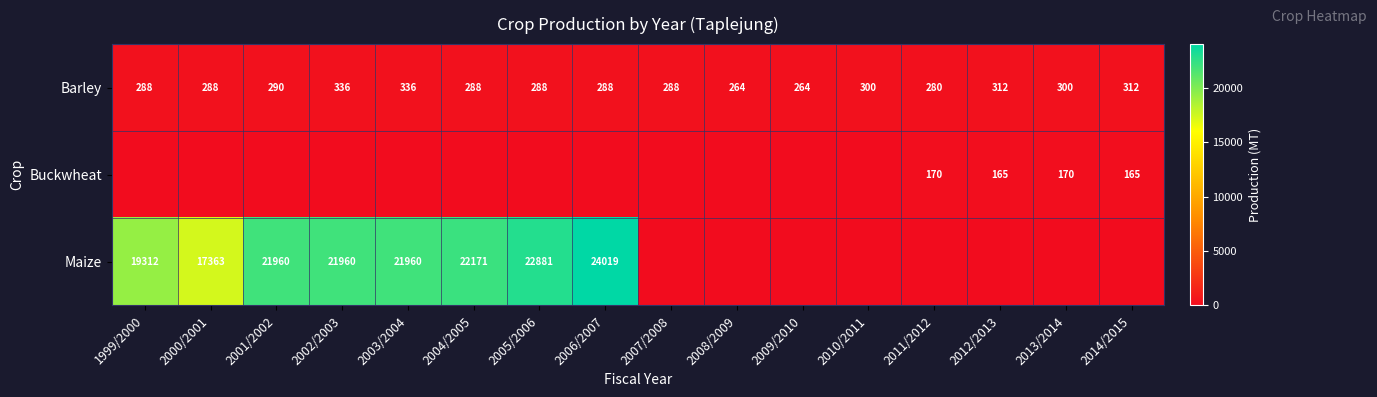

What value does the Barley series have at 2002/2003, to the nearest 10?

340